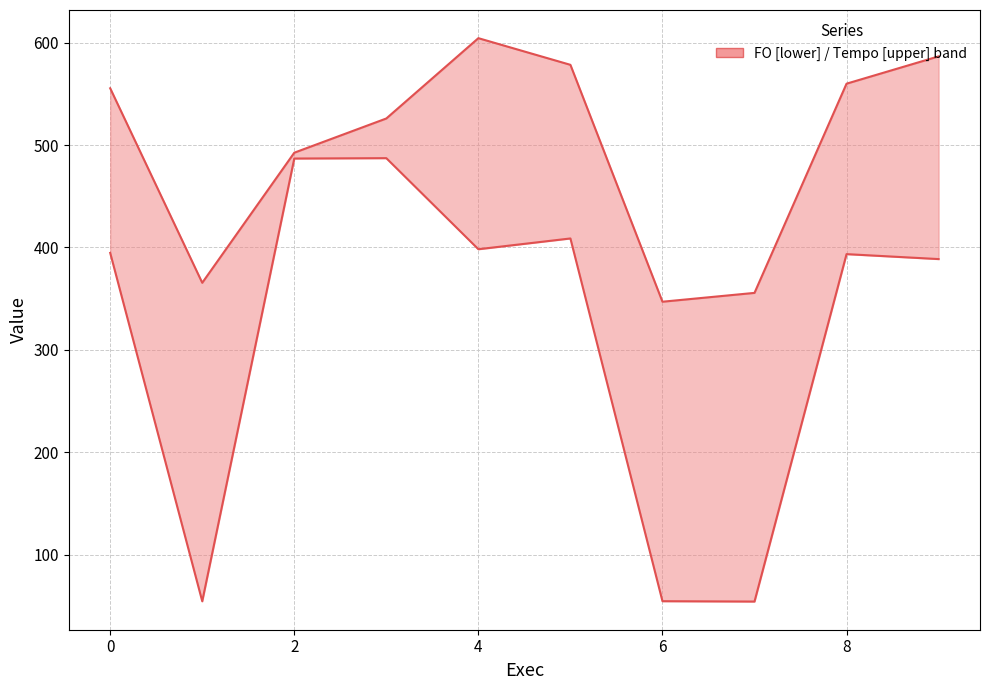

What is the spread (max minus min) of values at 7?

301.2